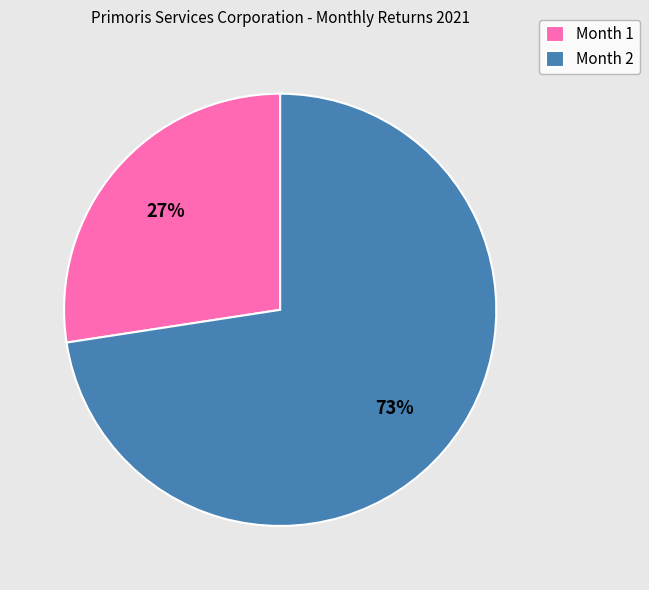

The Month 2 slice represents 73% of the pie. True or false?

True